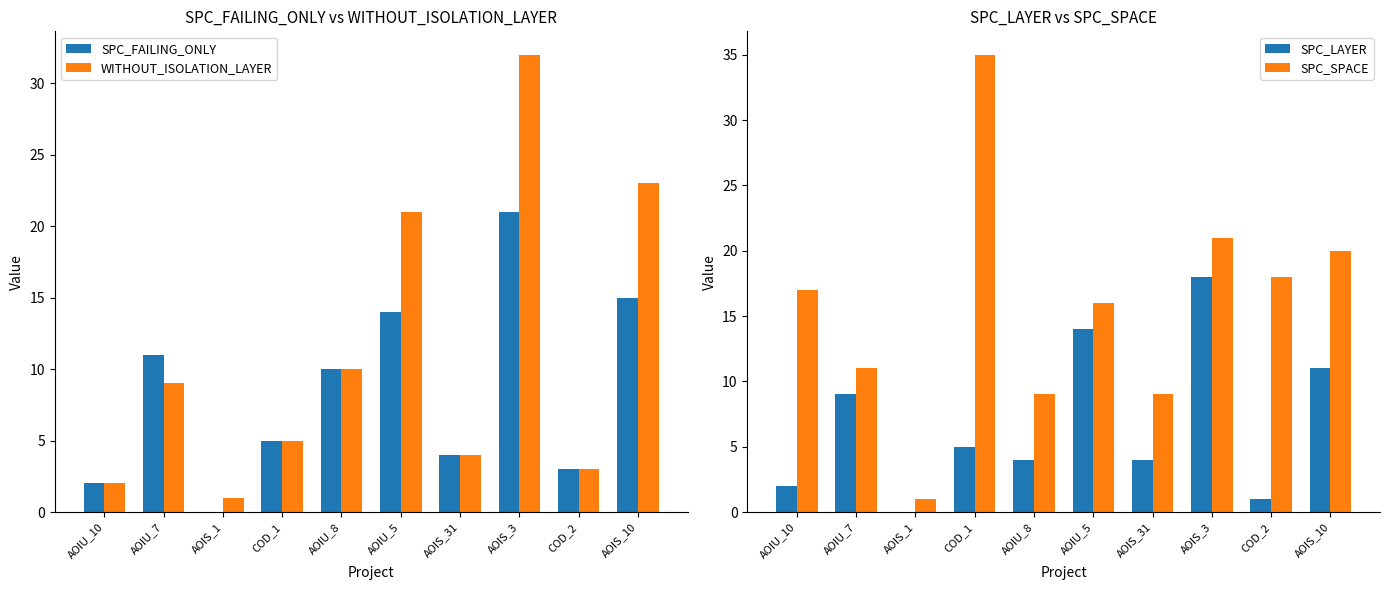

Are the bars grouped side by side (vs. stacked)?

Yes